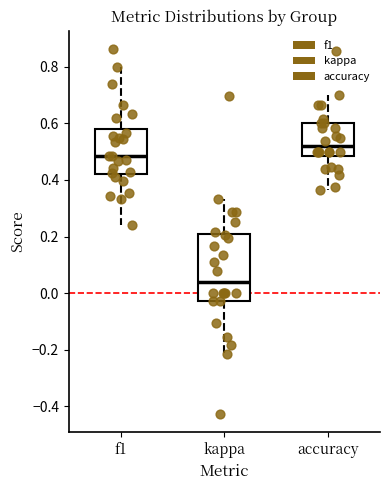

Where does the median line of the box for accuracy sit on the y-axis? The values are not printed on the chart, so give them approximately, as read against the axis.

0.52